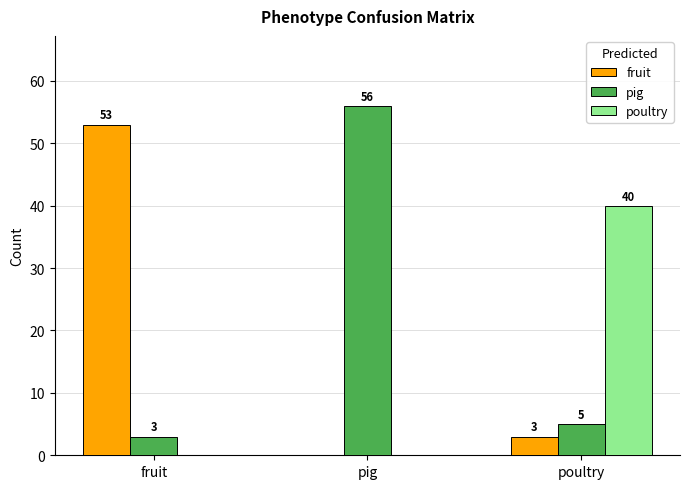

How many positive values does the fruit series have?

2